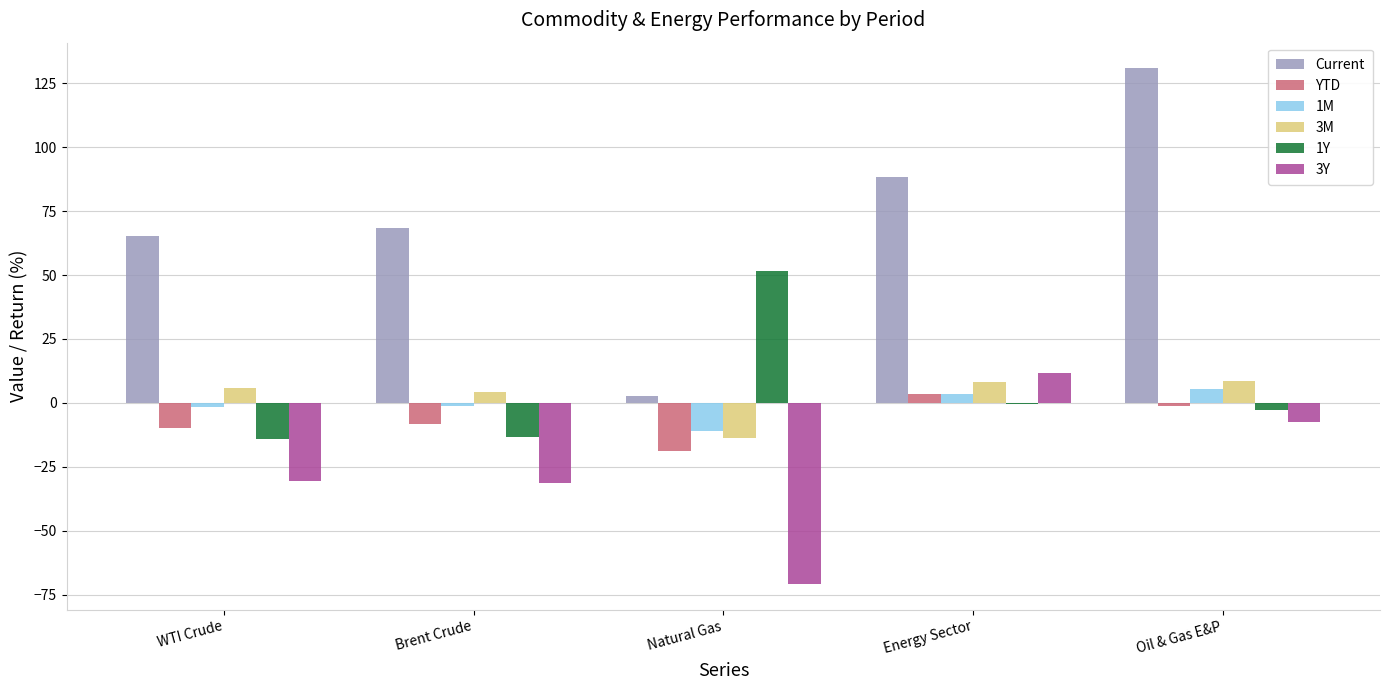

Which series changed the most between Energy Sector and Oil & Gas E&P?

Current